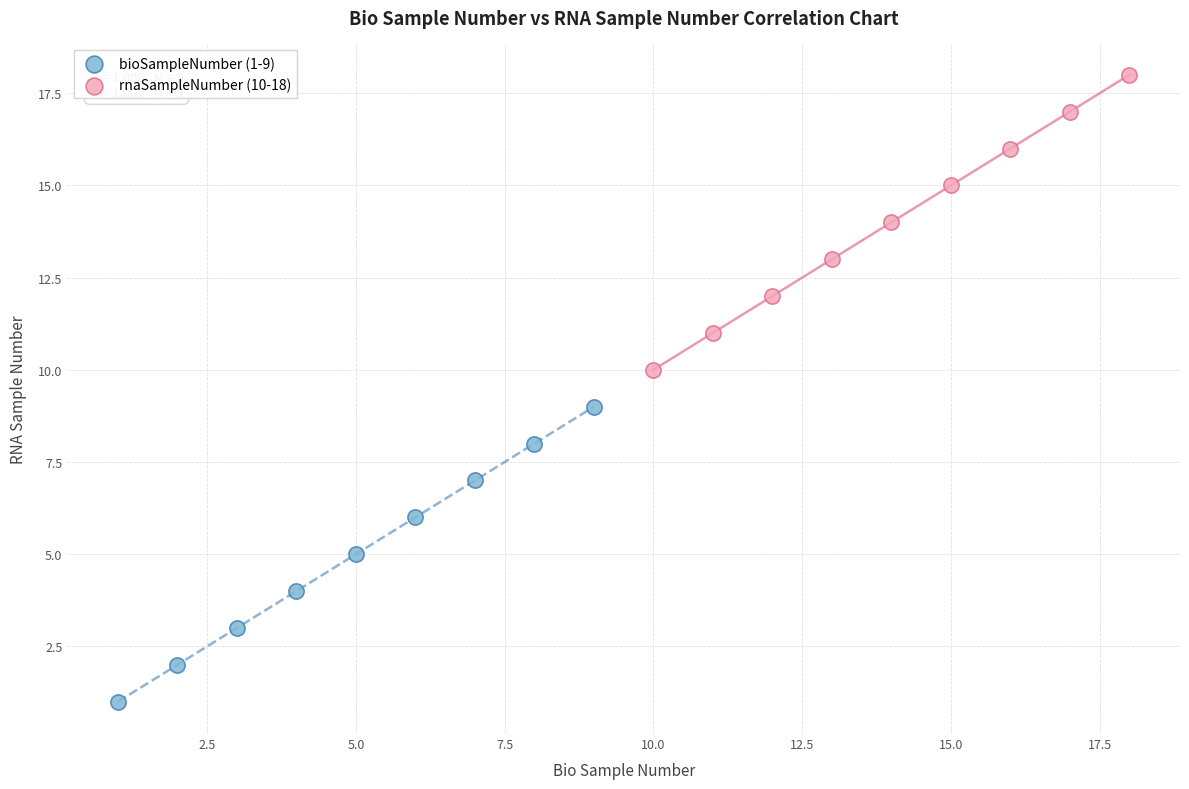

Which series contains the highest Y value?

rnaSampleNumber (10-18)